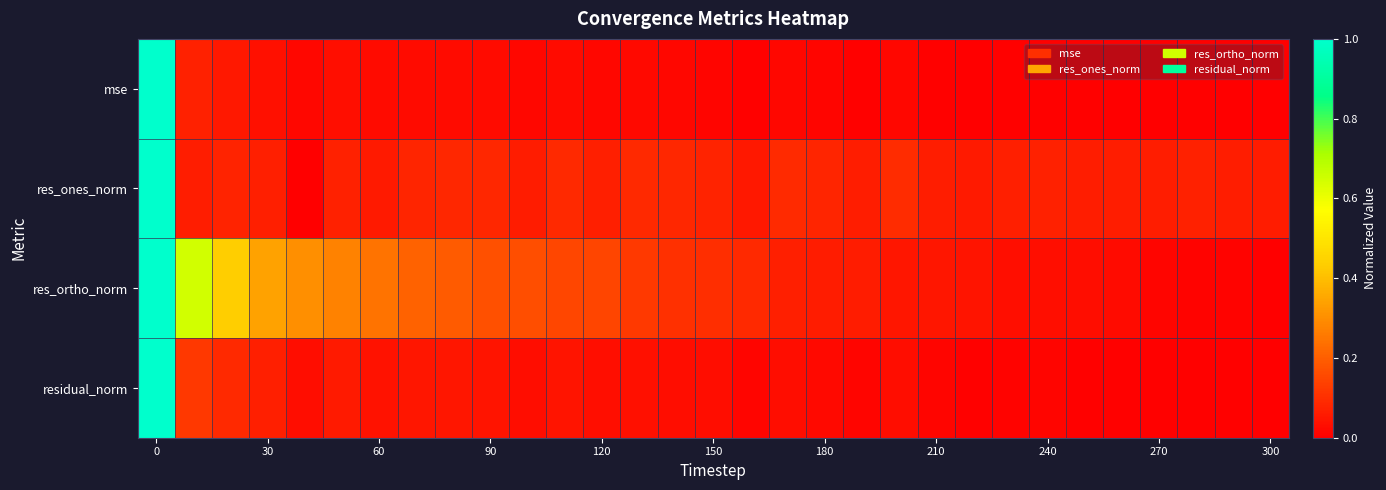

How many distinct data groups are displayed?

4